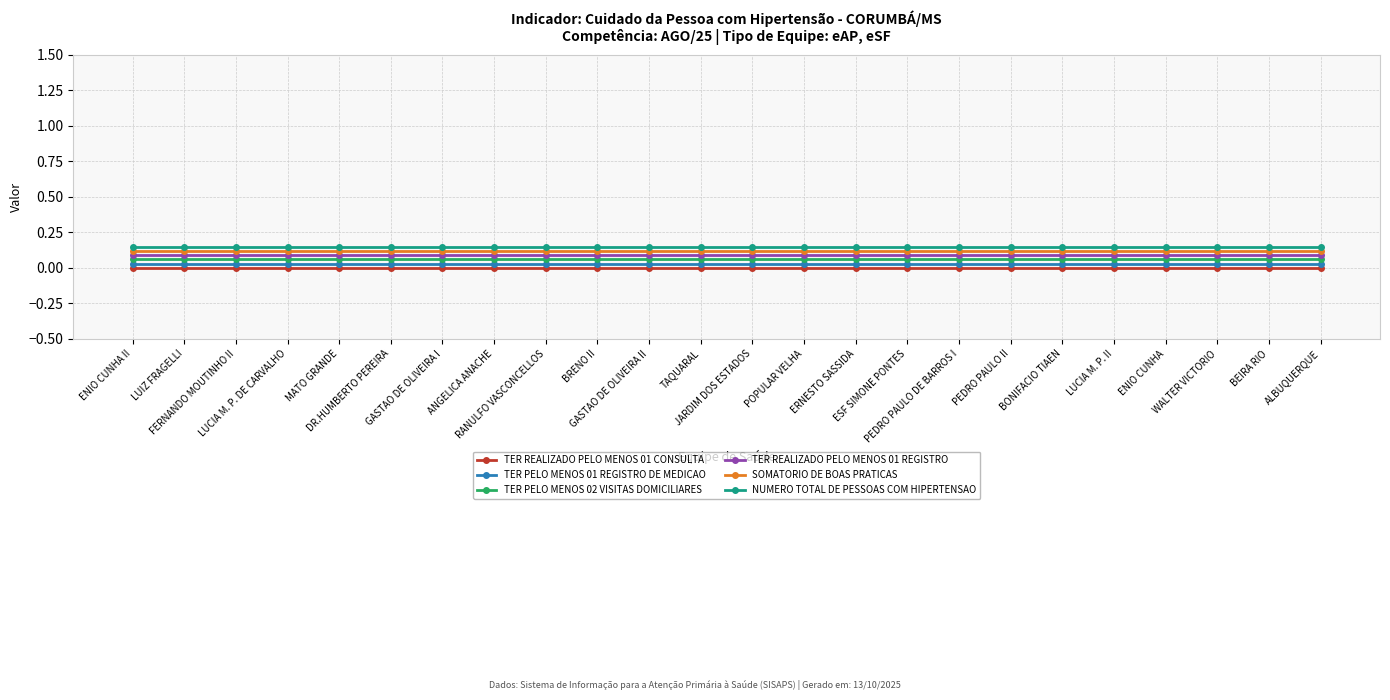

Rank the series by their average value, from highest to lowest.

NUMERO TOTAL DE PESSOAS COM HIPERTENSAO, SOMATORIO DE BOAS PRATICAS, TER REALIZADO PELO MENOS 01 REGISTRO, TER PELO MENOS 02 VISITAS DOMICILIARES, TER PELO MENOS 01 REGISTRO DE MEDICAO, TER REALIZADO PELO MENOS 01 CONSULTA